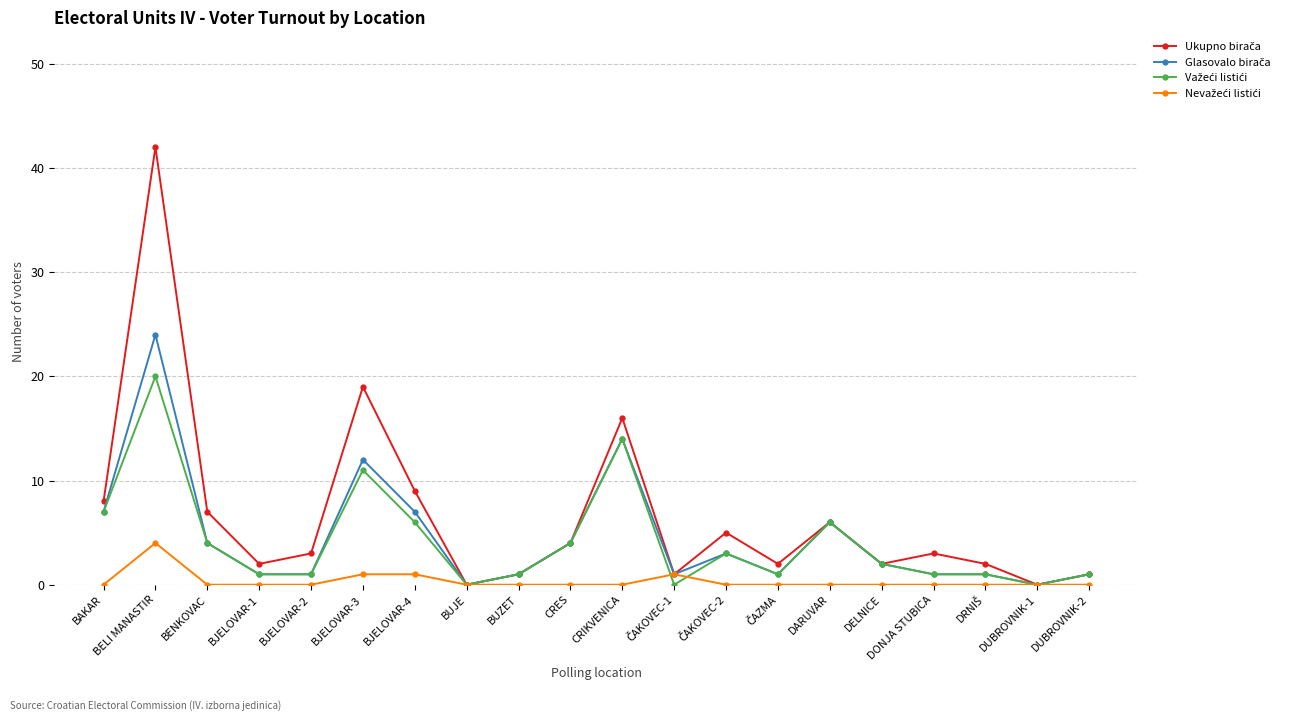

At which category is the sum across all series the highest?

BELI MANASTIR